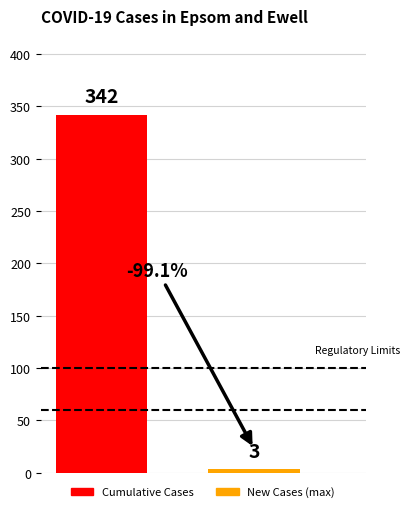

Which series has the widest spread of values?

Cumulative Cases